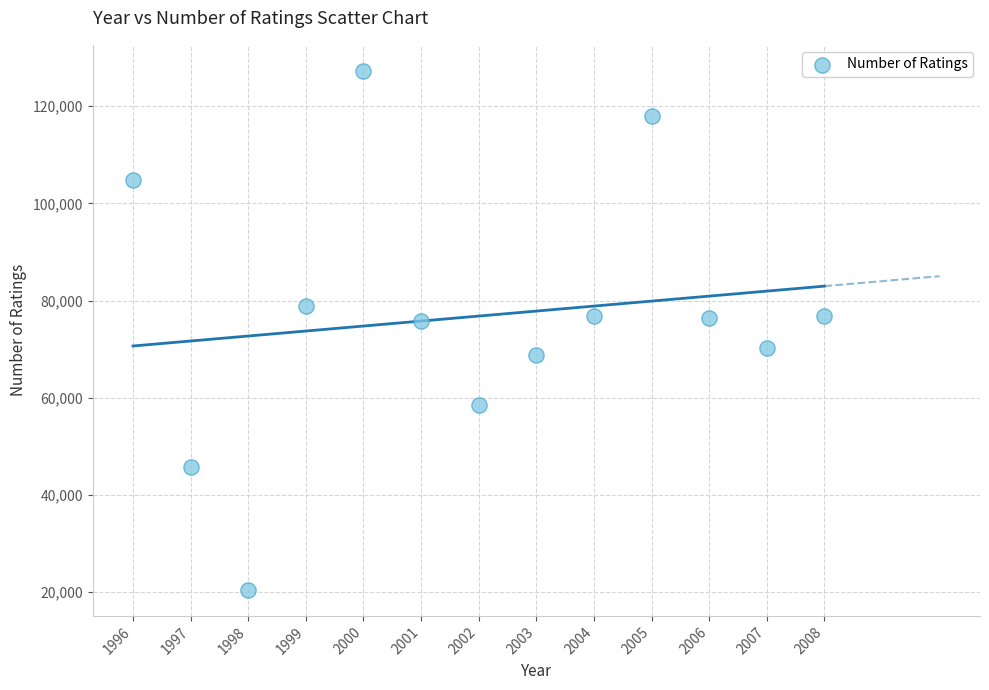

What is the range of X values (max minus min)?

12